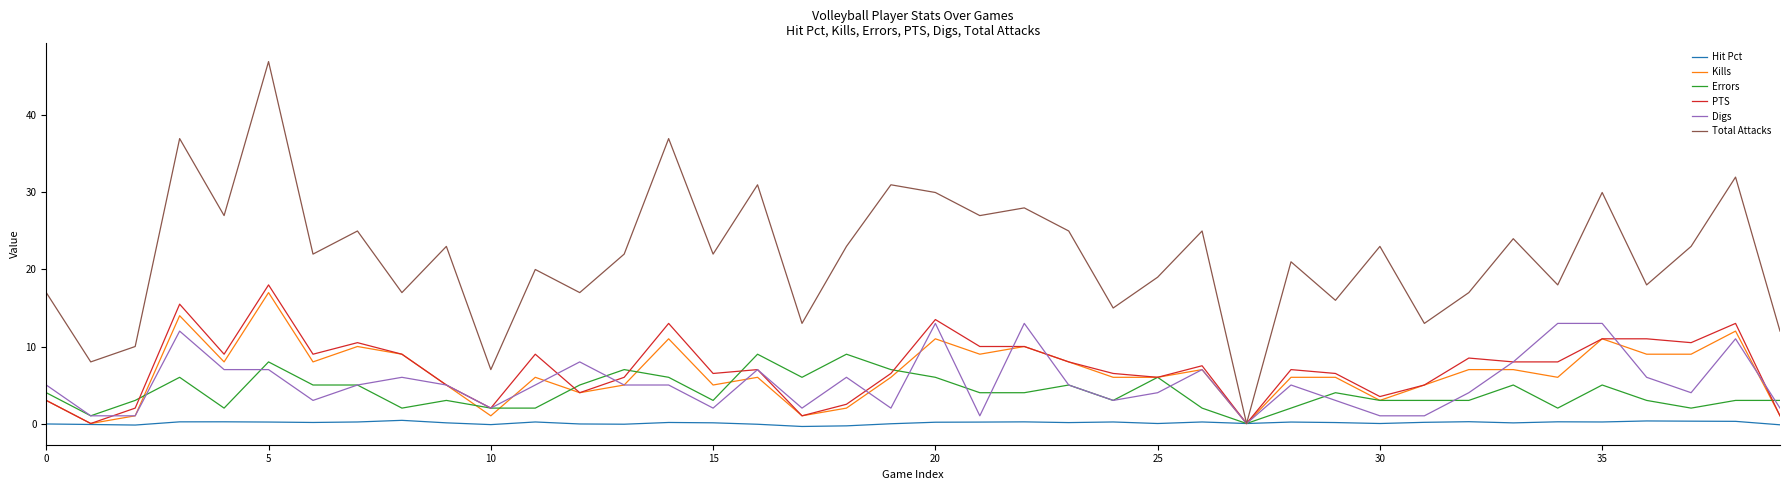

What is the difference between the second highest and second lowest values in the Digs series?

12.0